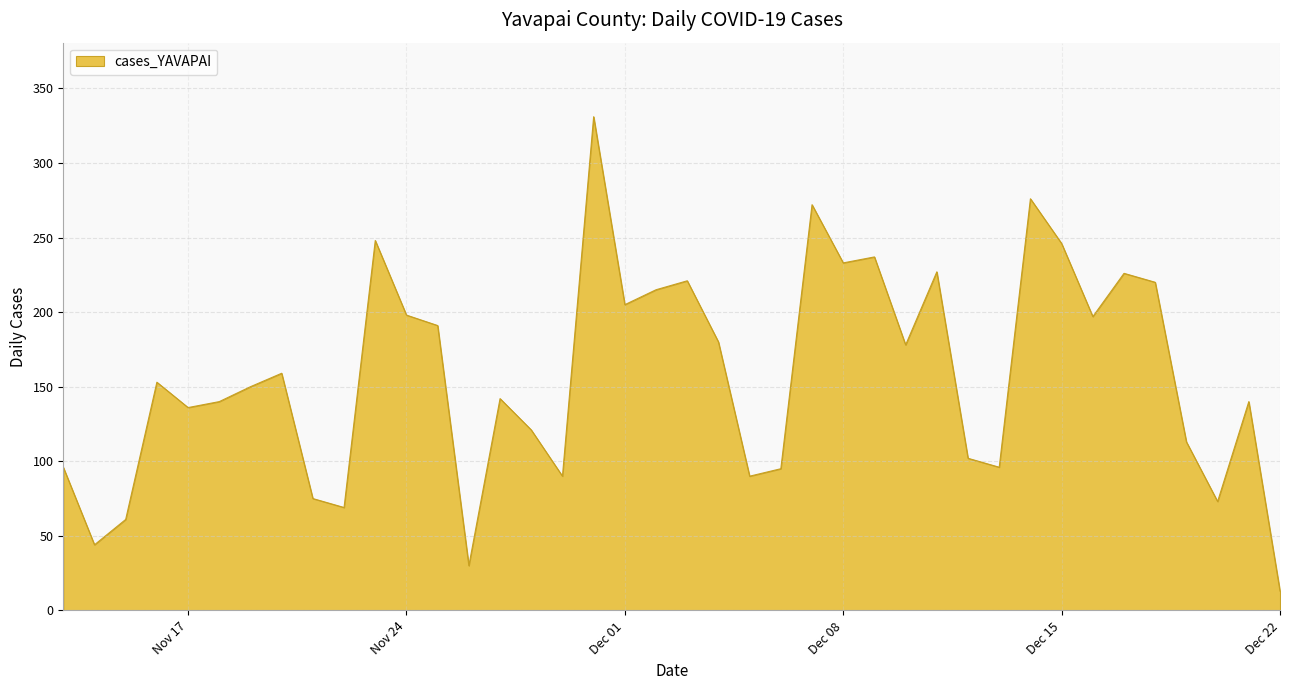

What is the smallest value displayed?

13